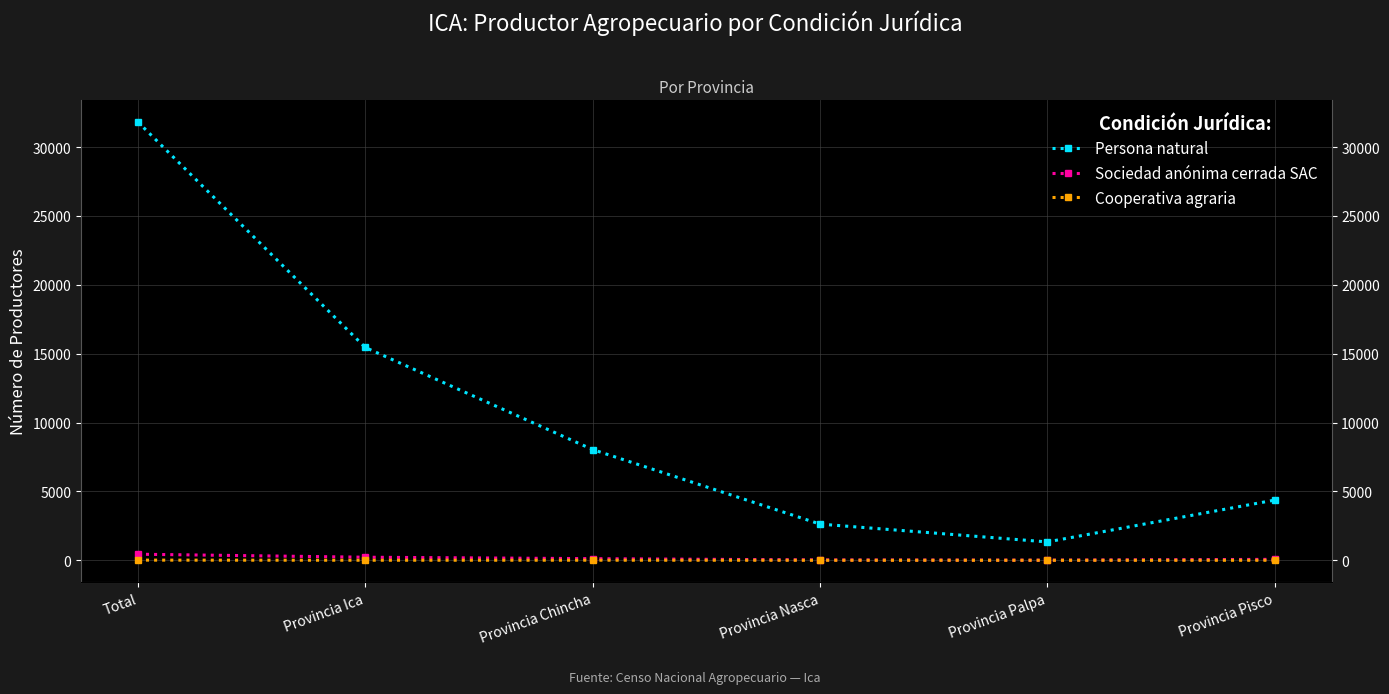

True or false: Persona natural has more than 0 interior local peaks.

False